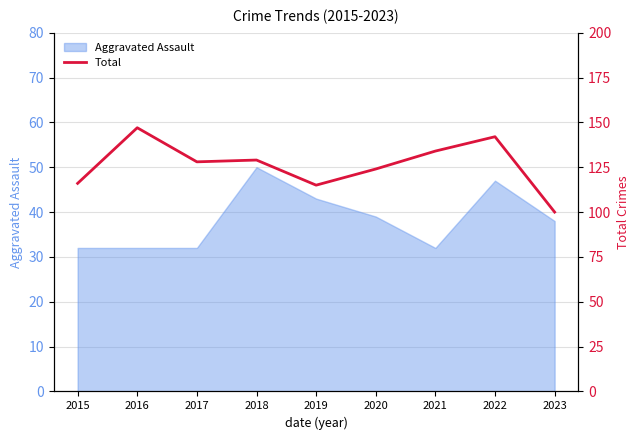

What is the minimum value for Aggravated Assault?

32